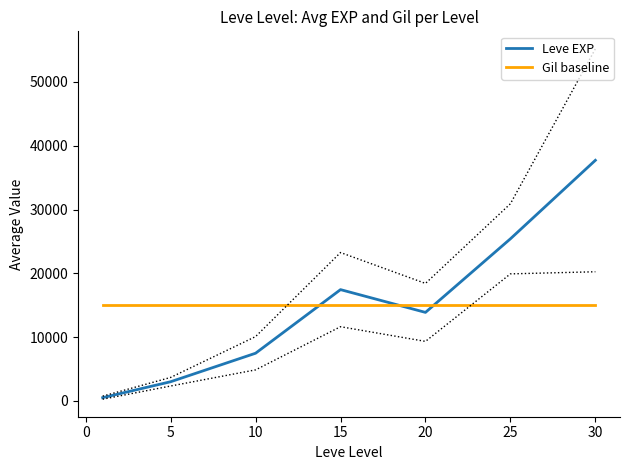

How many intersections are there between Gil baseline and Leve EXP?

3